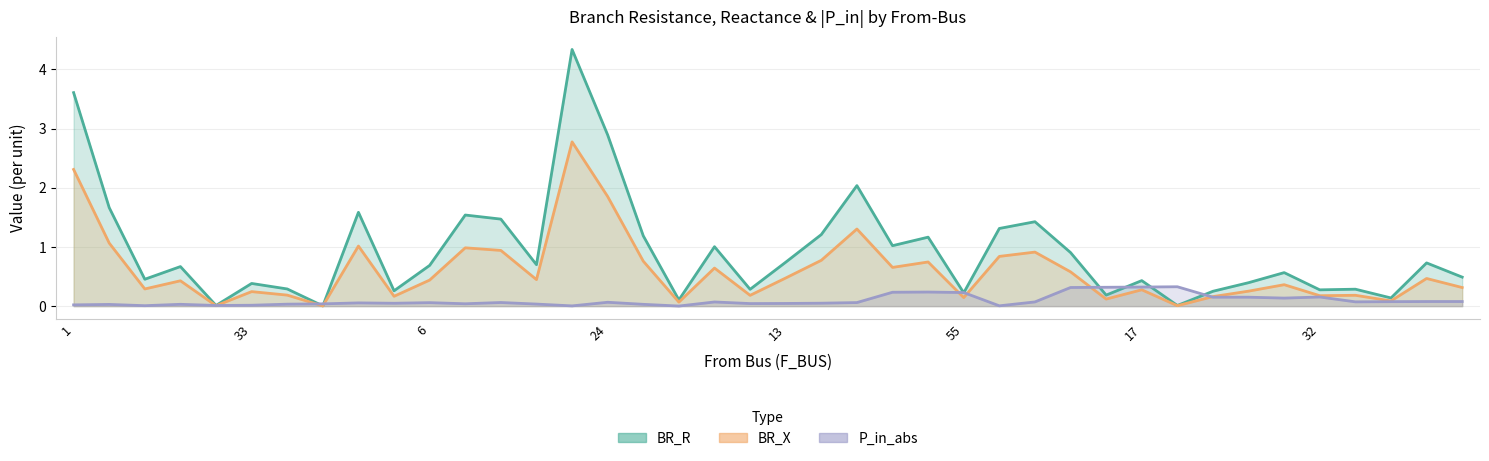

In BR_R, how many points are lower than both neighbors (excluding endpoints)?

13